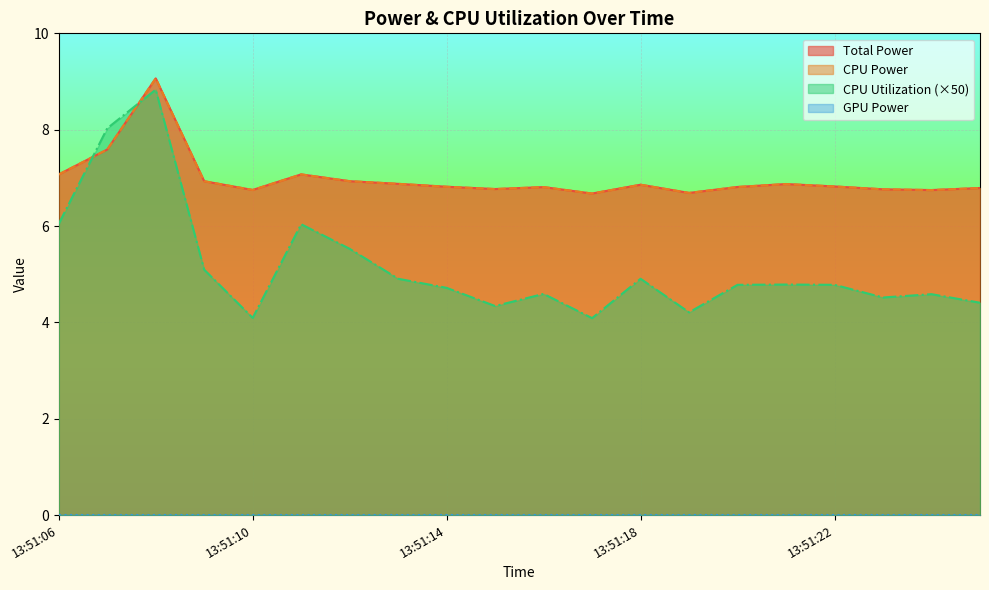

Does the chart display data point markers on the line(s)?

No